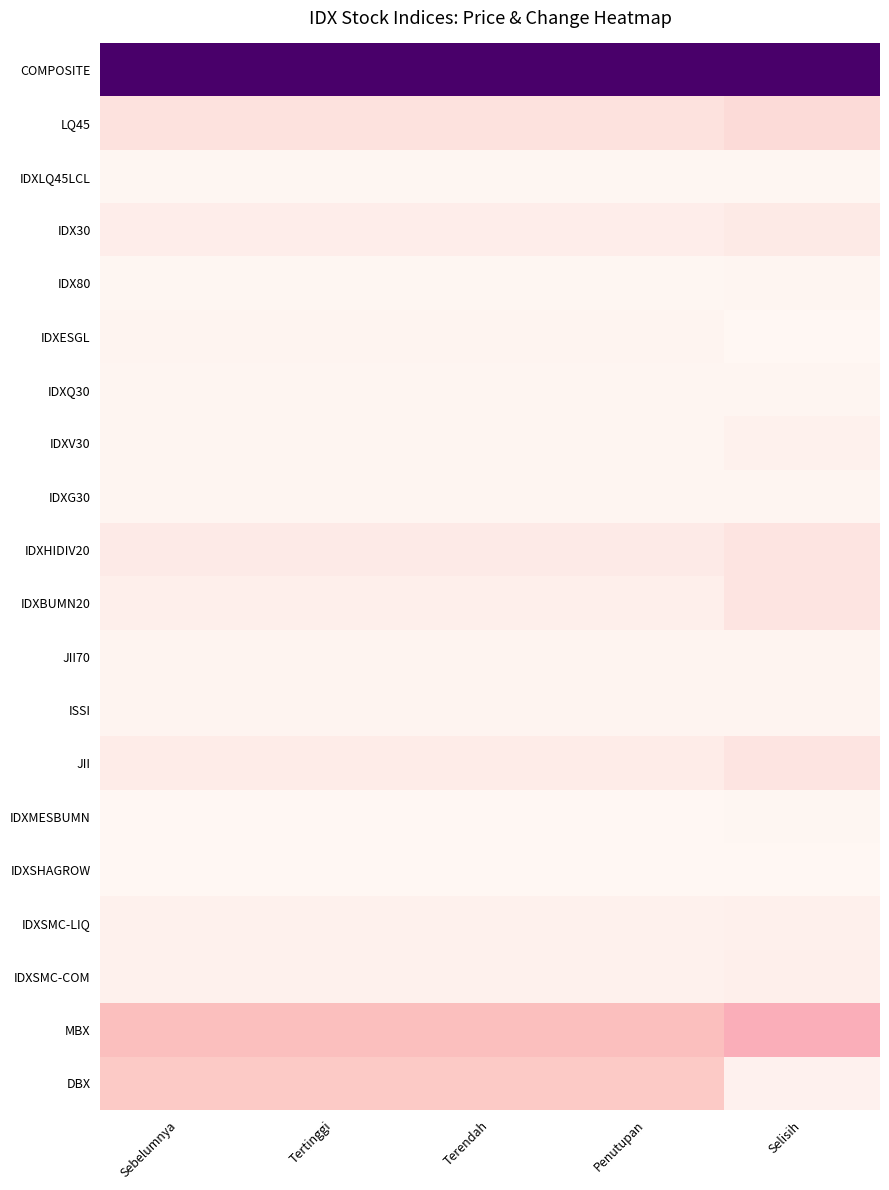

Reading left to right, list all the values displayed in this chart.

COMPOSITE: Sebelumnya=1.0	Tertinggi=1.0	Terendah=1.0	Penutupan=1.0	Selisih=1.0
LQ45: Sebelumnya=0.1	Tertinggi=0.1	Terendah=0.1	Penutupan=0.1	Selisih=0.1
IDXLQ45LCL: Sebelumnya=0.0	Tertinggi=0.0	Terendah=0.0	Penutupan=0.0	Selisih=0.0
IDX30: Sebelumnya=0.1	Tertinggi=0.1	Terendah=0.1	Penutupan=0.1	Selisih=0.1
IDX80: Sebelumnya=0.0	Tertinggi=0.0	Terendah=0.0	Penutupan=0.0	Selisih=0.0
IDXESGL: Sebelumnya=0.0	Tertinggi=0.0	Terendah=0.0	Penutupan=0.0	Selisih=0.0
IDXQ30: Sebelumnya=0.0	Tertinggi=0.0	Terendah=0.0	Penutupan=0.0	Selisih=0.0
IDXV30: Sebelumnya=0.0	Tertinggi=0.0	Terendah=0.0	Penutupan=0.0	Selisih=0.0
IDXG30: Sebelumnya=0.0	Tertinggi=0.0	Terendah=0.0	Penutupan=0.0	Selisih=0.0
IDXHIDIV20: Sebelumnya=0.1	Tertinggi=0.1	Terendah=0.1	Penutupan=0.1	Selisih=0.1
IDXBUMN20: Sebelumnya=0.0	Tertinggi=0.0	Terendah=0.0	Penutupan=0.0	Selisih=0.1
JII70: Sebelumnya=0.0	Tertinggi=0.0	Terendah=0.0	Penutupan=0.0	Selisih=0.0
ISSI: Sebelumnya=0.0	Tertinggi=0.0	Terendah=0.0	Penutupan=0.0	Selisih=0.0
JII: Sebelumnya=0.1	Tertinggi=0.1	Terendah=0.1	Penutupan=0.1	Selisih=0.1
IDXMESBUMN: Sebelumnya=0.0	Tertinggi=0.0	Terendah=0.0	Penutupan=0.0	Selisih=0.0
IDXSHAGROW: Sebelumnya=0.0	Tertinggi=0.0	Terendah=0.0	Penutupan=0.0	Selisih=0.0
IDXSMC-LIQ: Sebelumnya=0.0	Tertinggi=0.0	Terendah=0.0	Penutupan=0.0	Selisih=0.0
IDXSMC-COM: Sebelumnya=0.0	Tertinggi=0.0	Terendah=0.0	Penutupan=0.0	Selisih=0.0
MBX: Sebelumnya=0.3	Tertinggi=0.3	Terendah=0.3	Penutupan=0.3	Selisih=0.3
DBX: Sebelumnya=0.2	Tertinggi=0.2	Terendah=0.2	Penutupan=0.2	Selisih=0.0